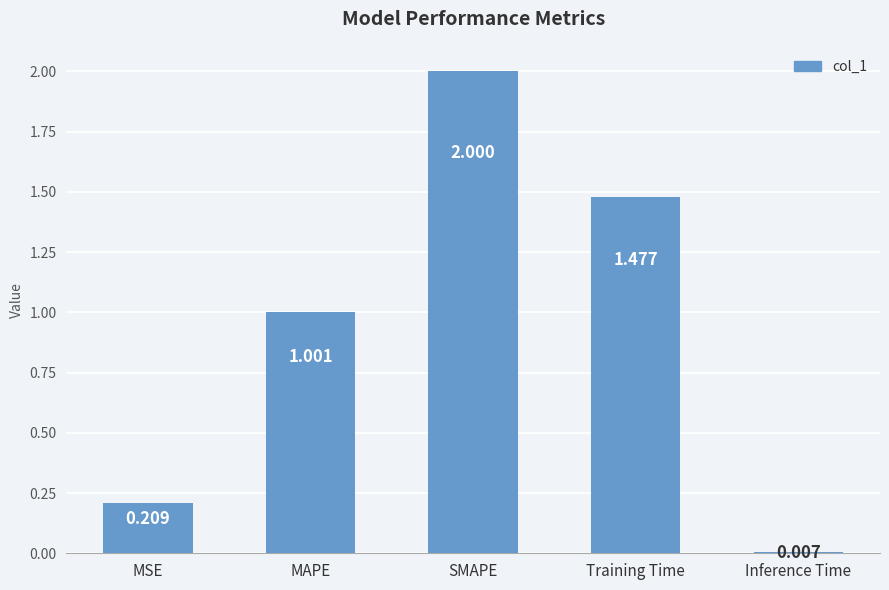

Between Training Time and MSE, which is larger?

Training Time